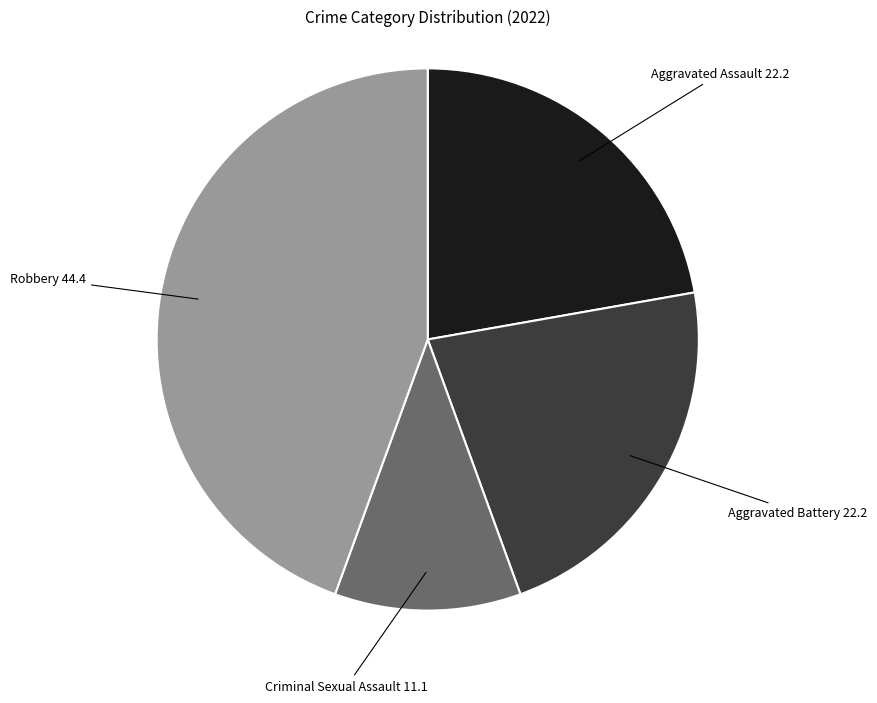

Does any single category account for the majority?

No